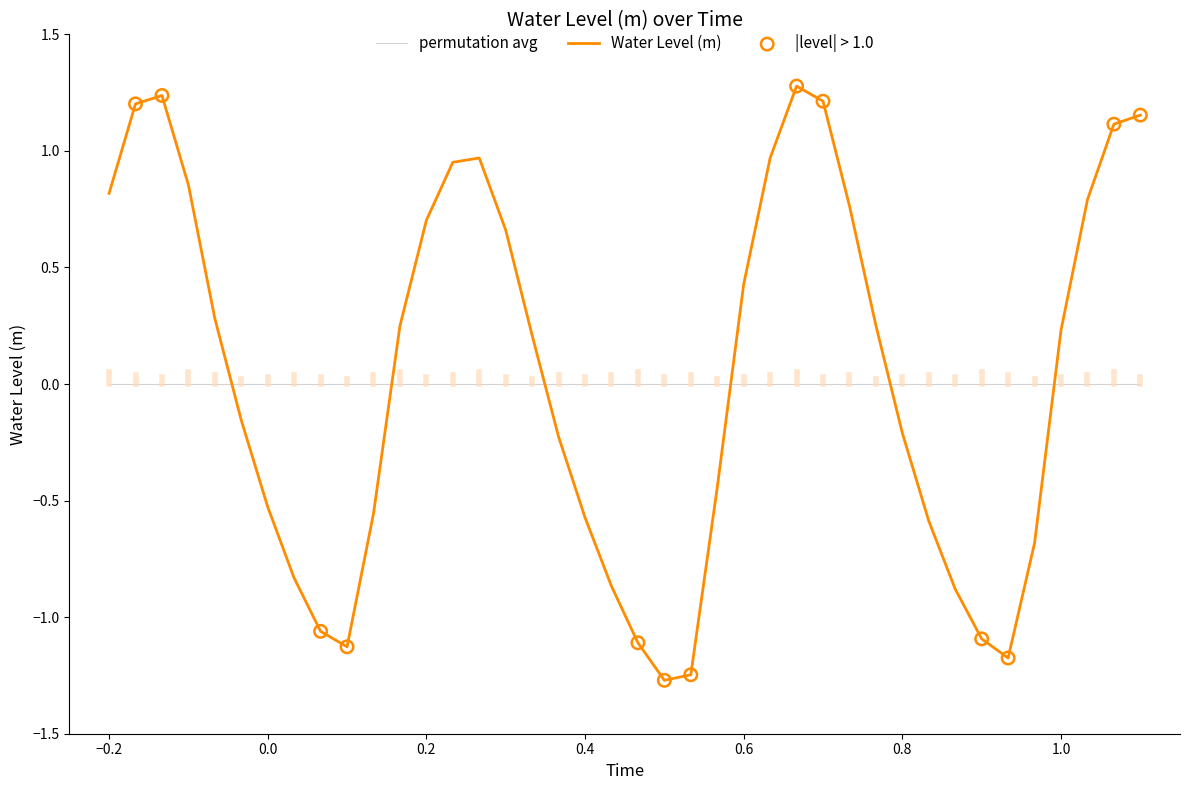

Which series has the largest range (max minus min)?

Water Level (m)